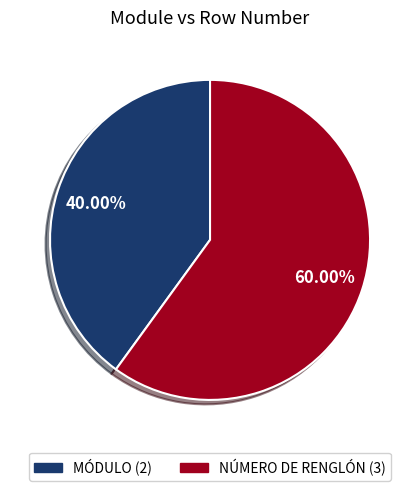

How many segments does this pie chart have?

2